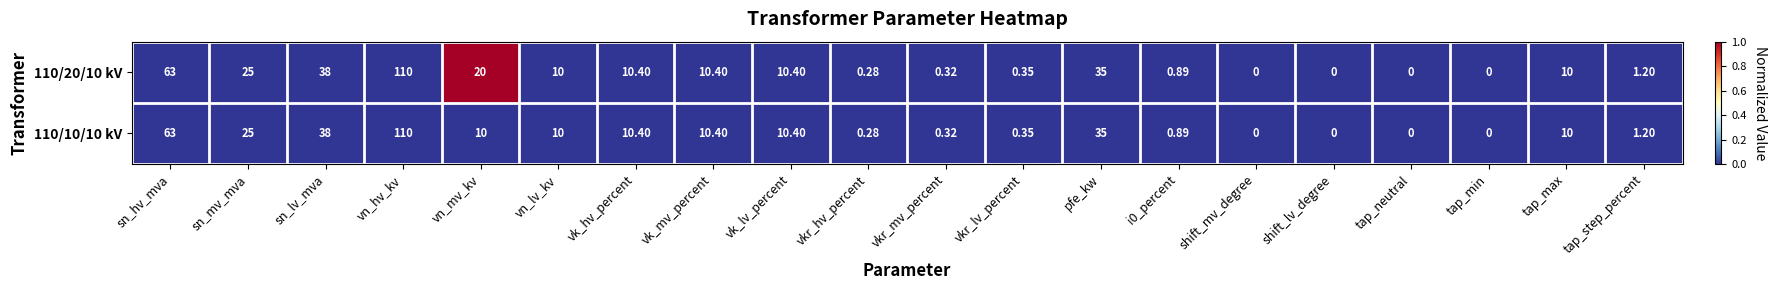

At which label does 110/20/10 kV first exceed 10?

sn_hv_mva